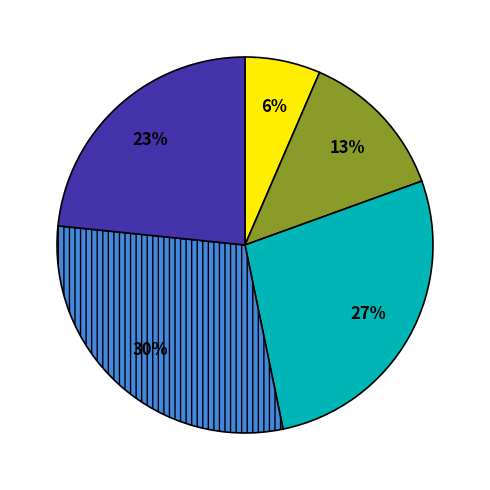

Does any single category account for the majority?

No